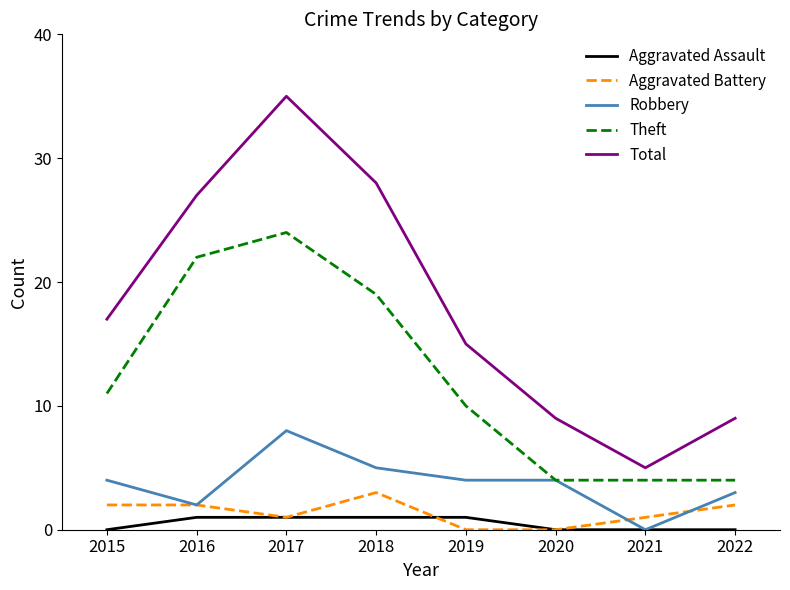

True or false: Robbery has a value of 1 at 2019.

False